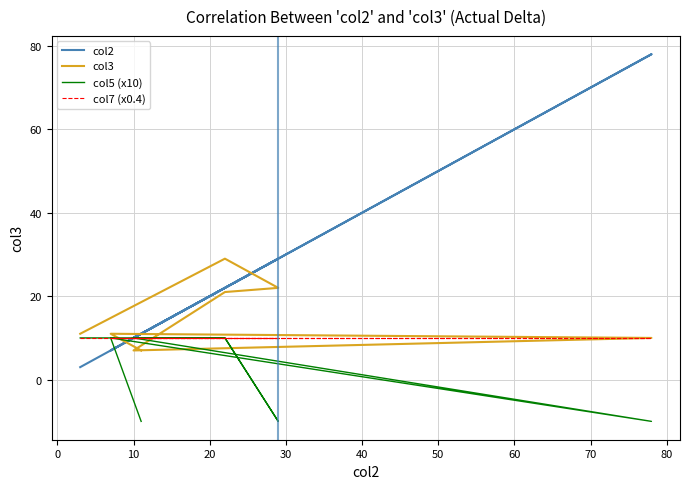

The value of col5 (x10) at −10 is 17. True or false?

False